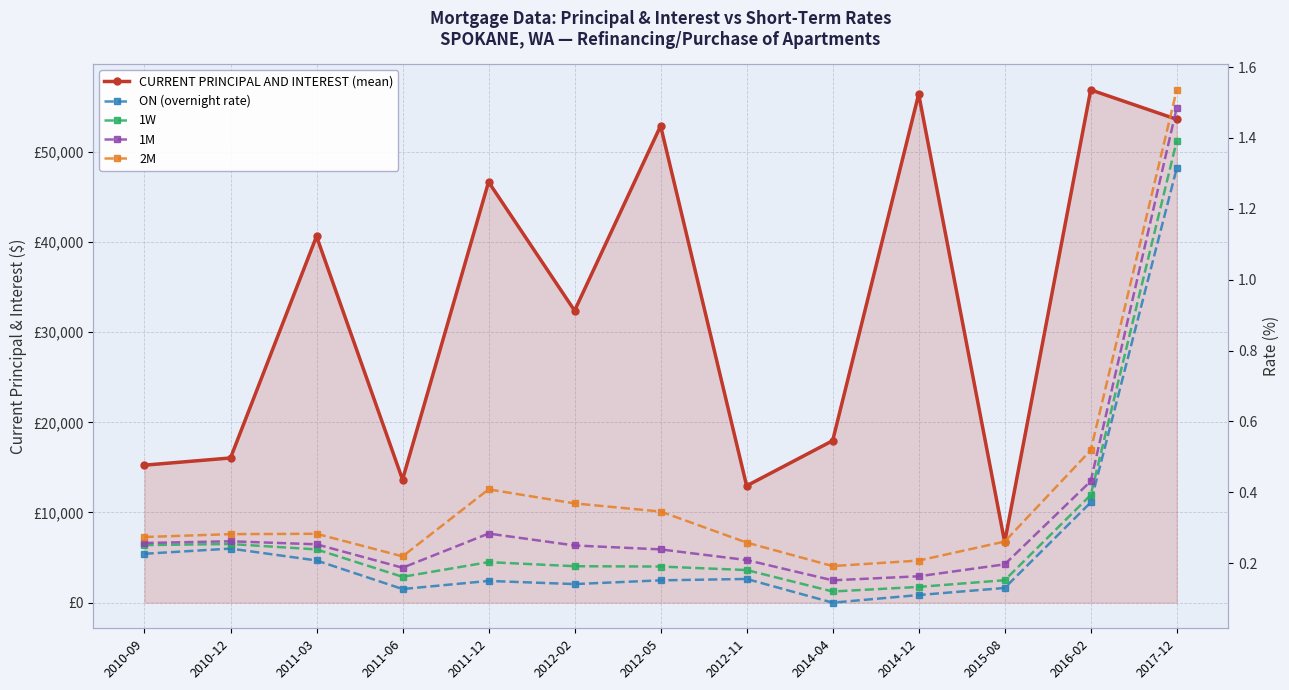

List the series in order of their peak value, lowest first.

ON (overnight rate), 1W, 1M, 2M, CURRENT PRINCIPAL AND INTEREST (mean)